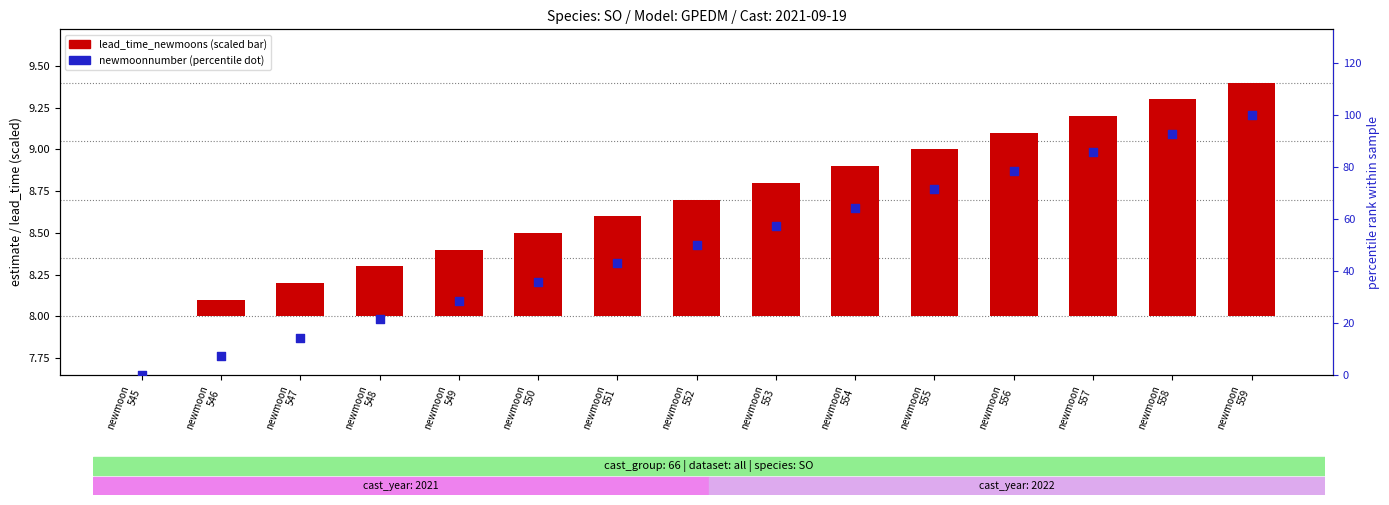

Which series contains the highest Y value?

newmoonnumber (percentile)